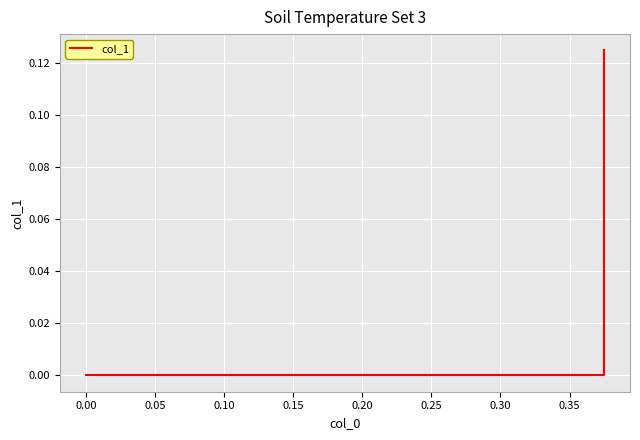

What is the label of the 3rd point from the left?

0.05